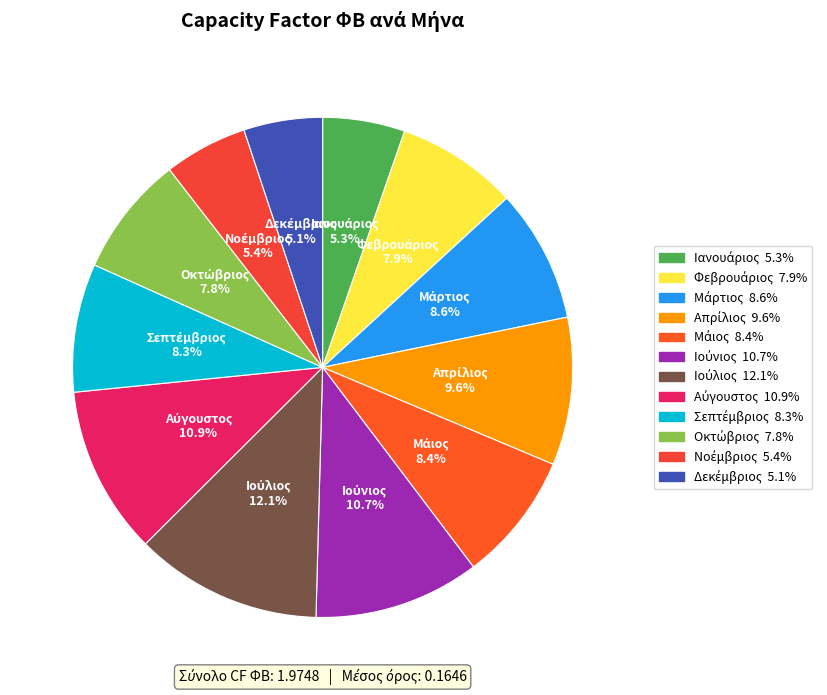

Is there a majority slice in this chart?

No